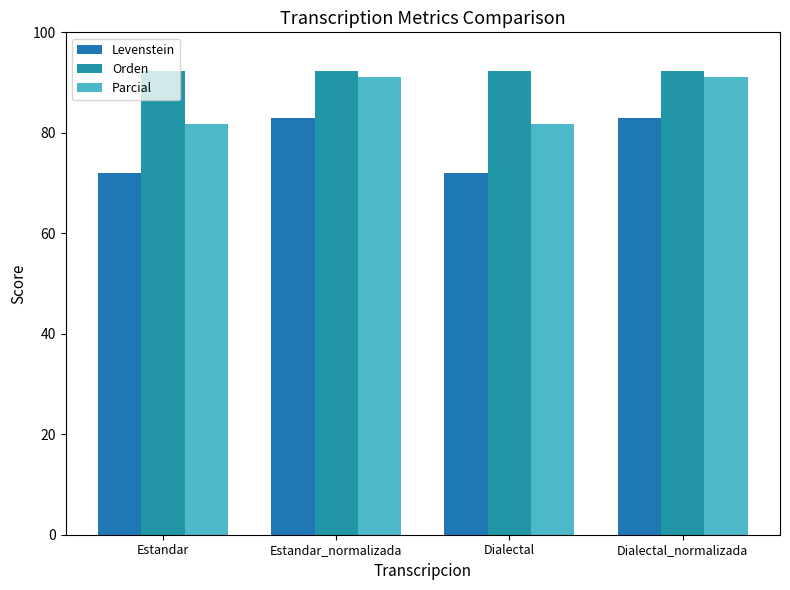

How many categories are shown in the chart?

4